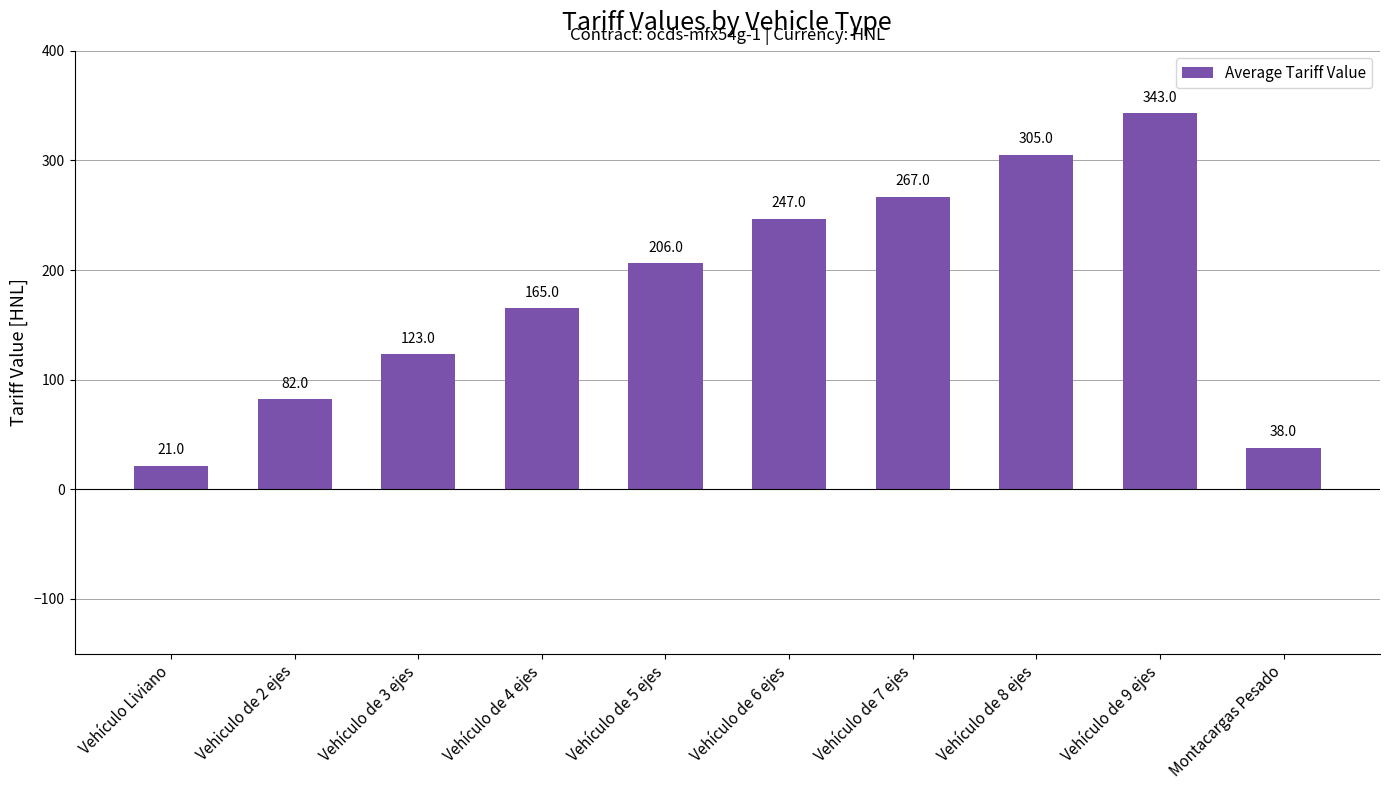

What is the greatest value displayed?

343